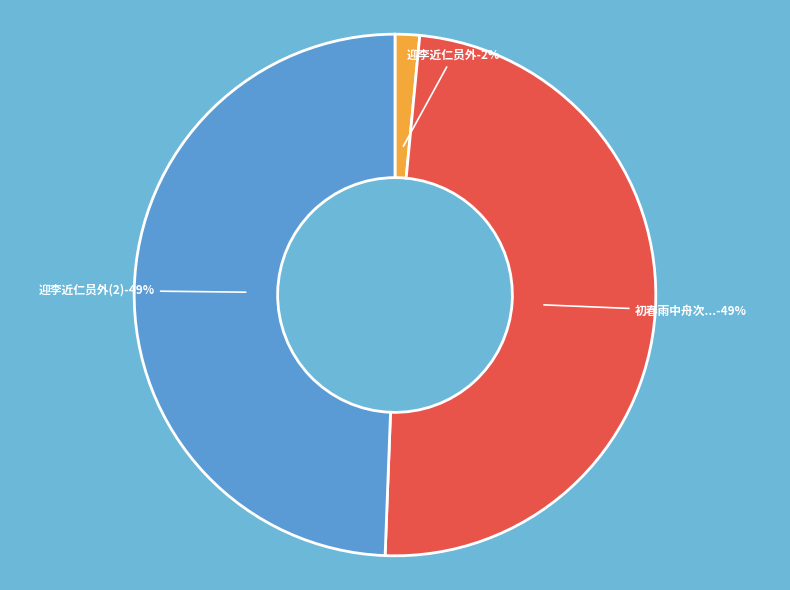

Combined, what portion of the pie is 初春雨中舟次和州横江裴使君见迎李赵二秀才同来因书四韵兼寄江南许浑先辈 and 迎李近仁员外 (36294)?

50.6%